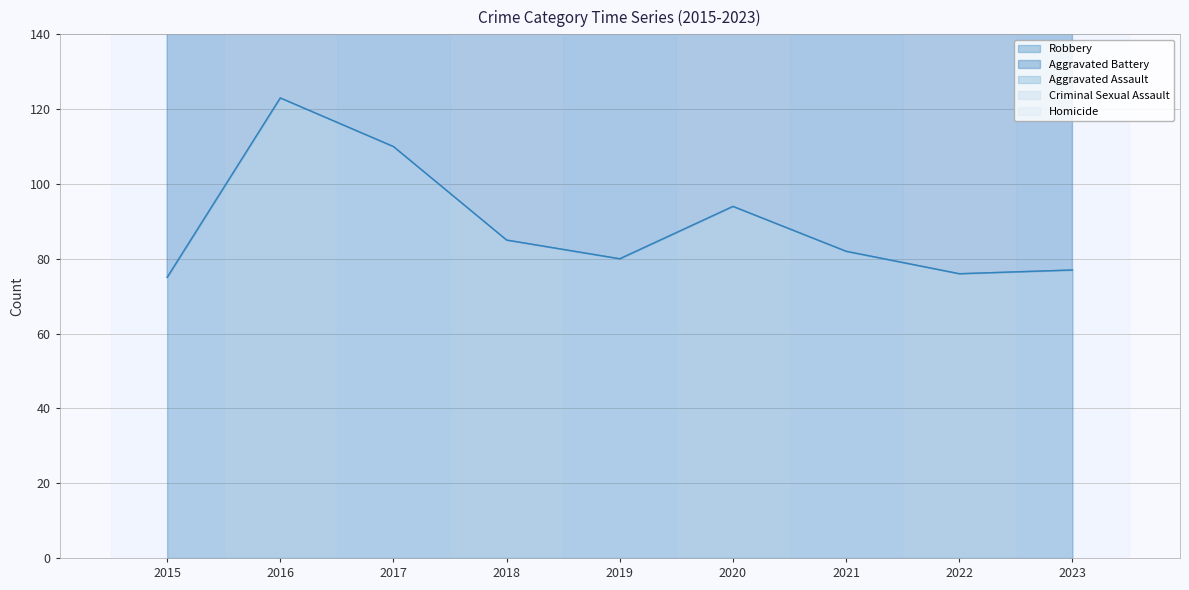

Between 2020 and 2021, which series saw the biggest shift?

Aggravated Assault